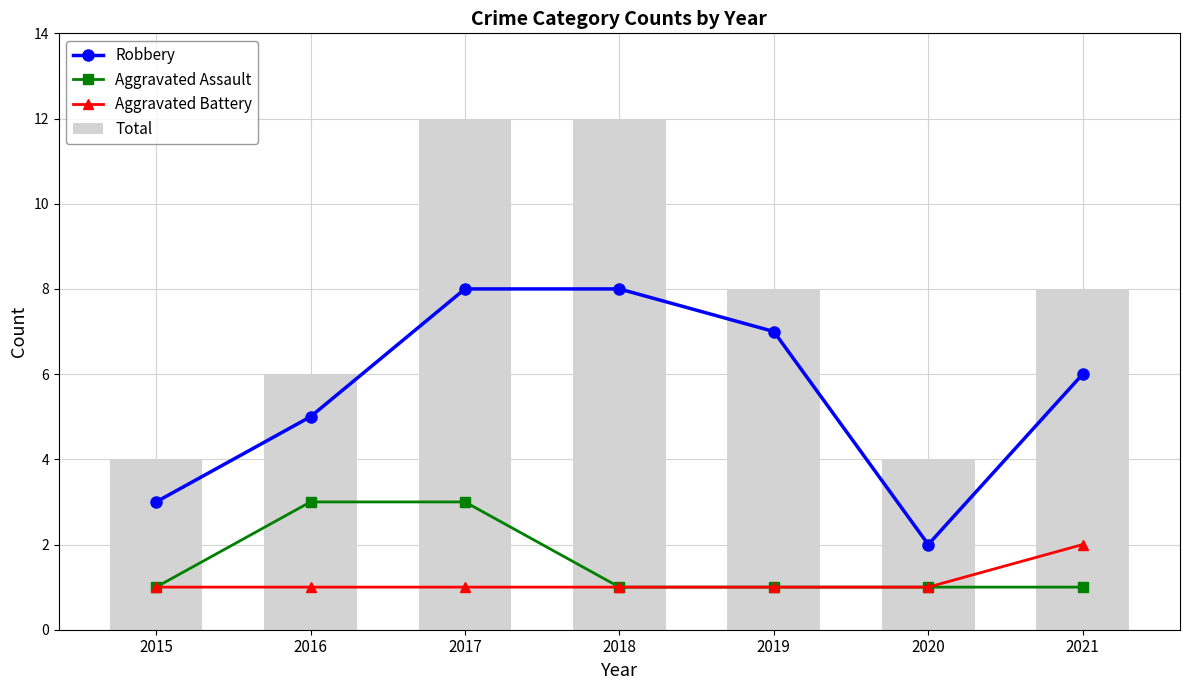

What is the sum of all Robbery values?

39